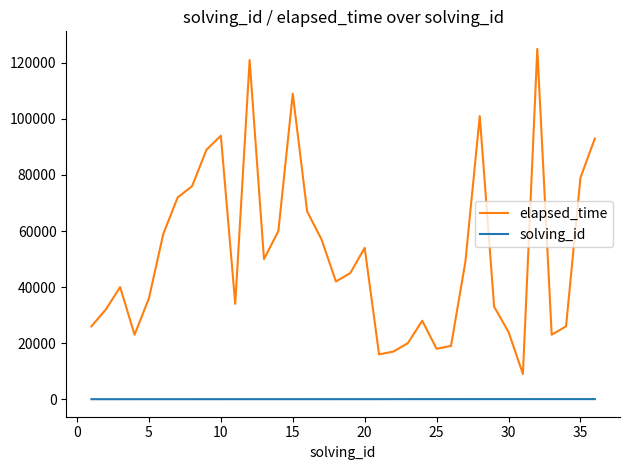

How many values in the elapsed_time series are below 45000?

18